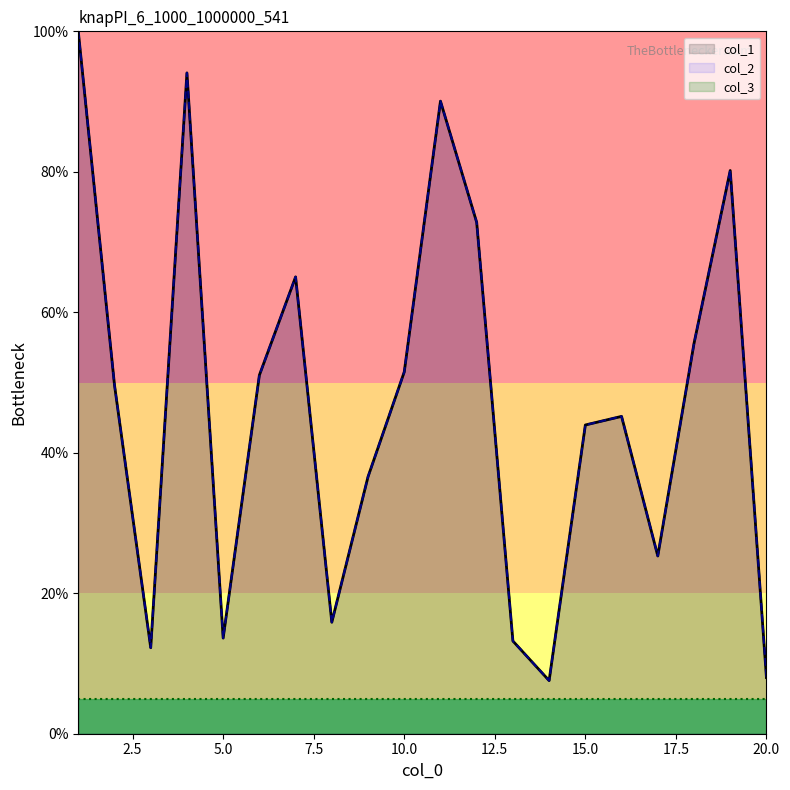

At which label does col_2 reach its minimum?

14